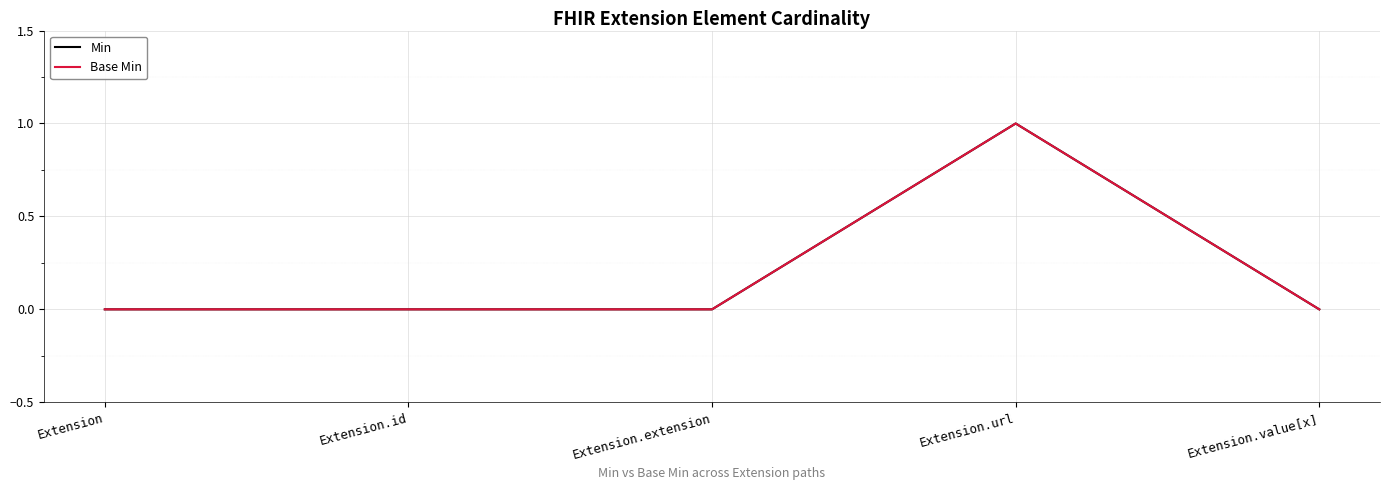

What is the label of the 3rd point from the right?

Extension.extension